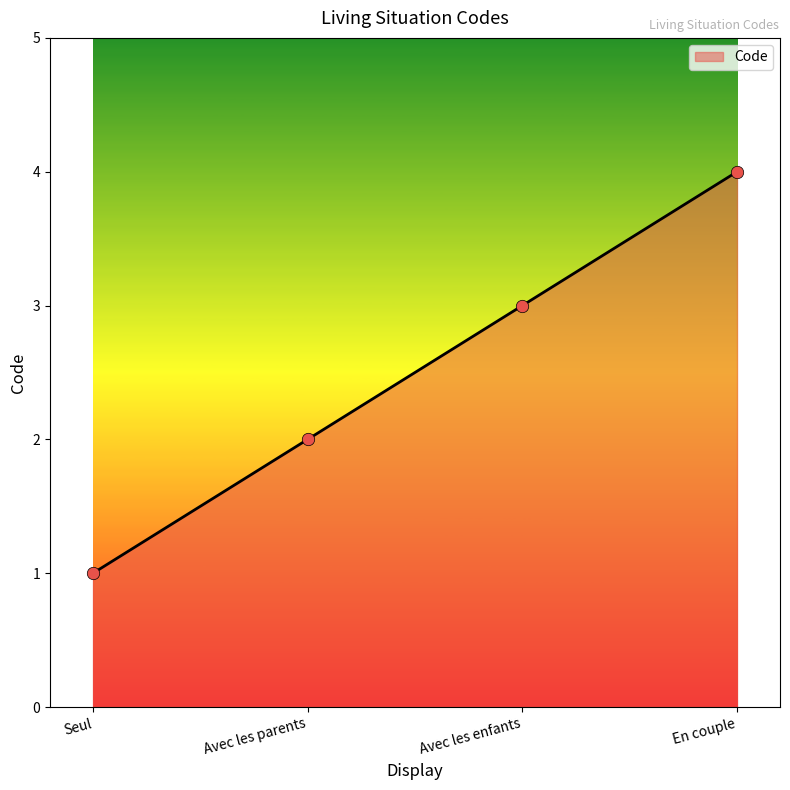

Which has a higher value, Seul or Avec les parents?

Avec les parents